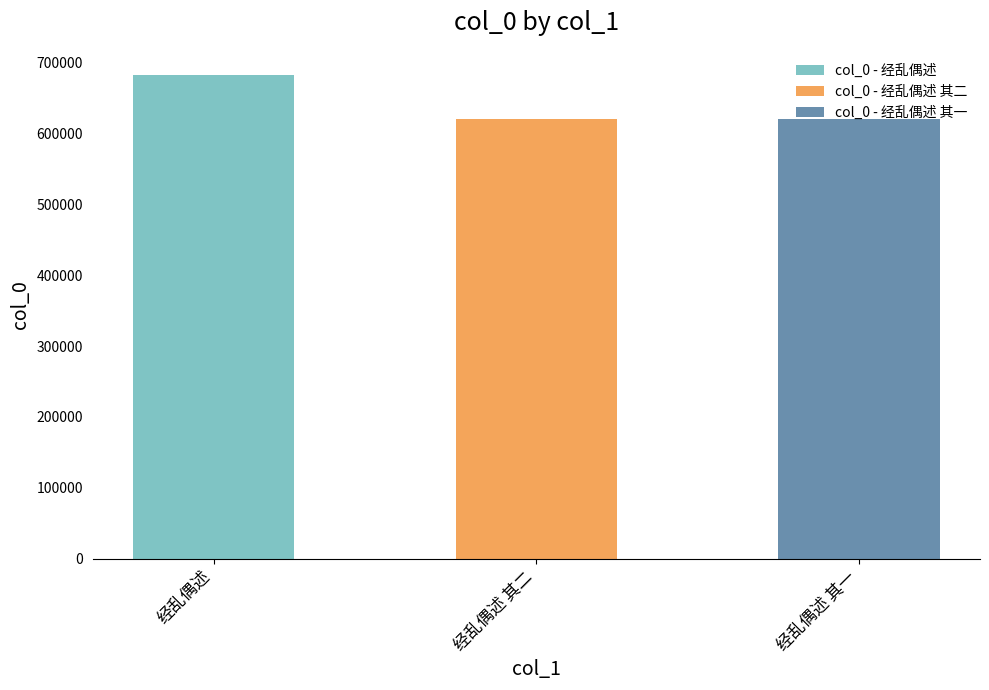

List the labels in order of value, largest first.

经乱偶述, 经乱偶述 其二, 经乱偶述 其一